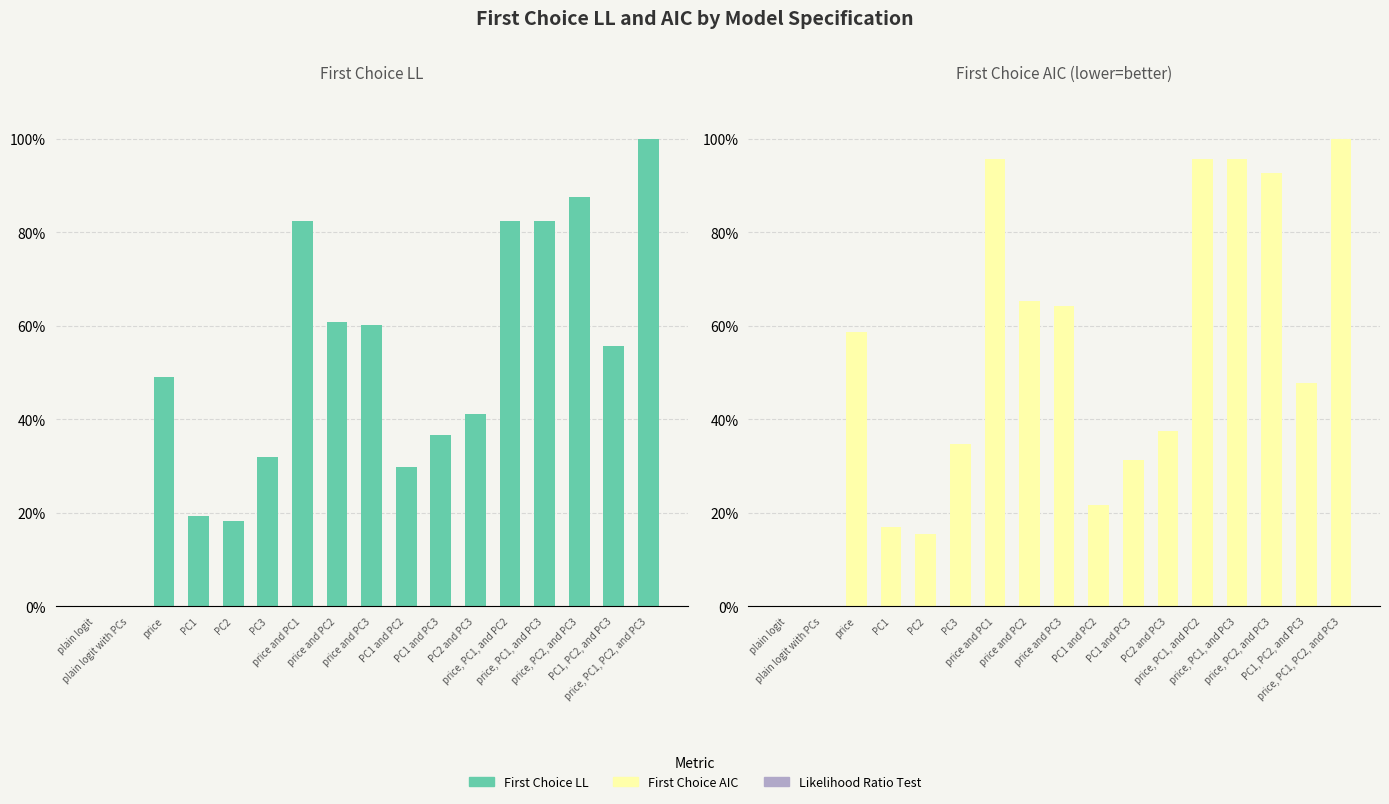

At which label does First Choice LL reach its peak?

price, PC1, PC2, and PC3